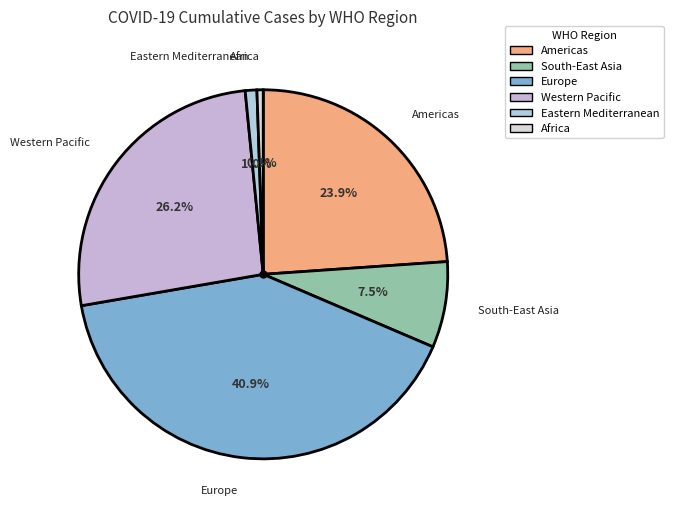

Is Americas the majority of the pie?

No